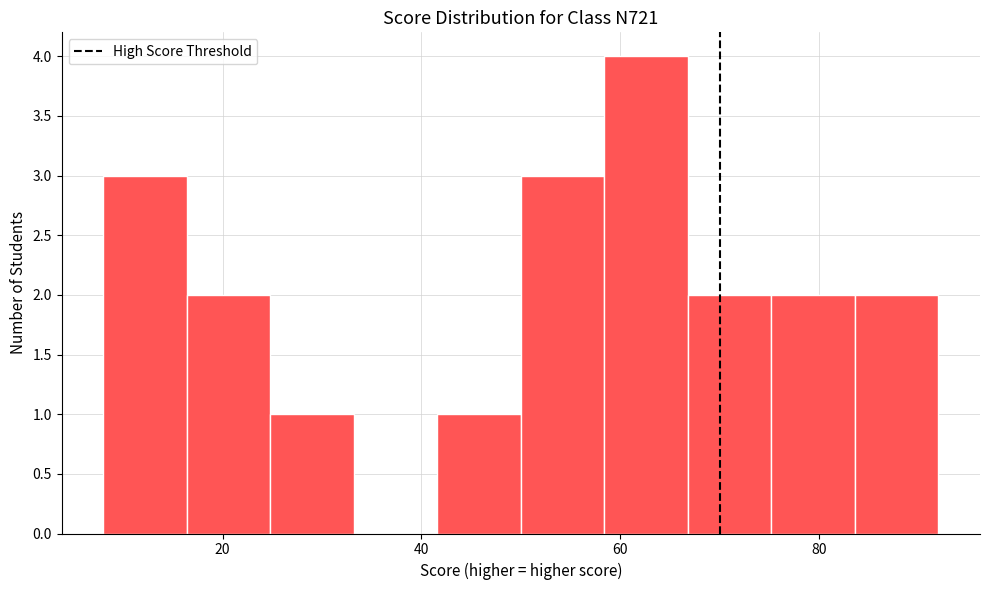

Which range on the x-axis has the tallest bar?

58.4 to 66.8